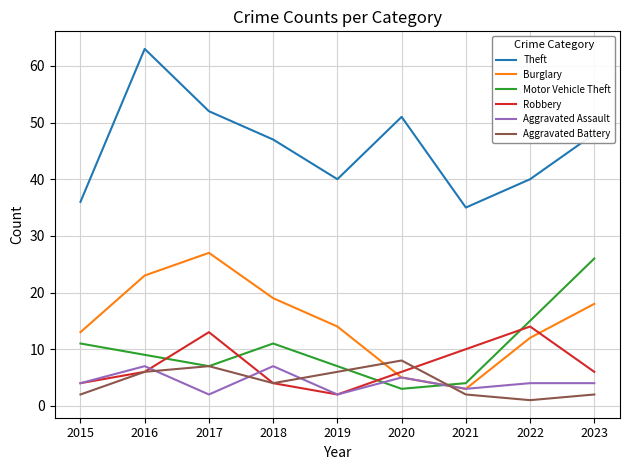

What is the lowest value of the Motor Vehicle Theft series?

3